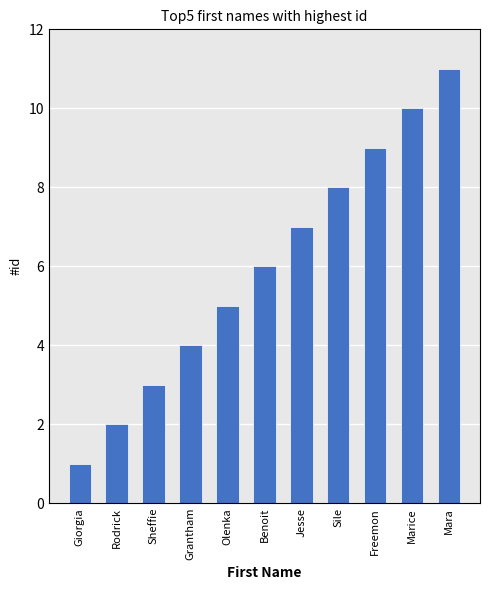

How many distinct data groups are displayed?

1